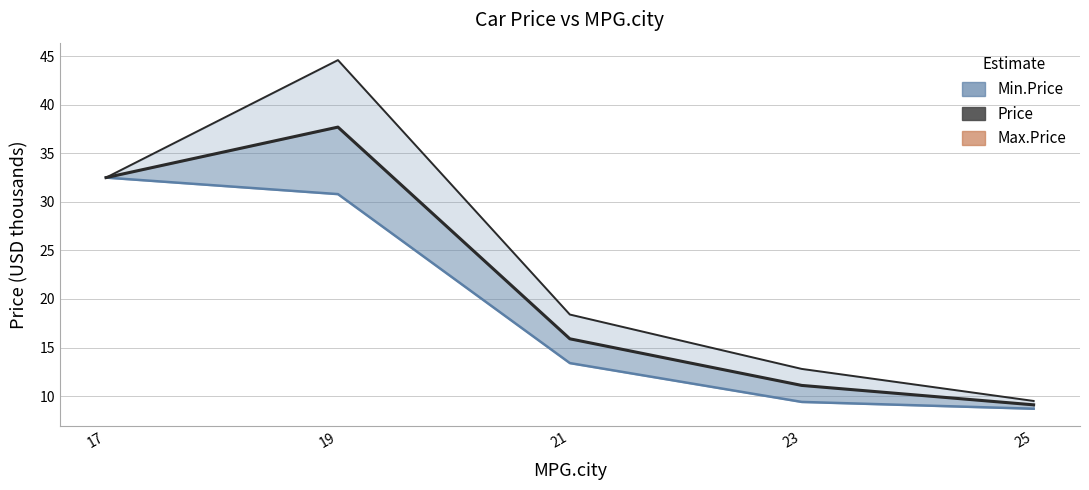

What is the value of the Max.Price point at the 2nd from the left?

44.6